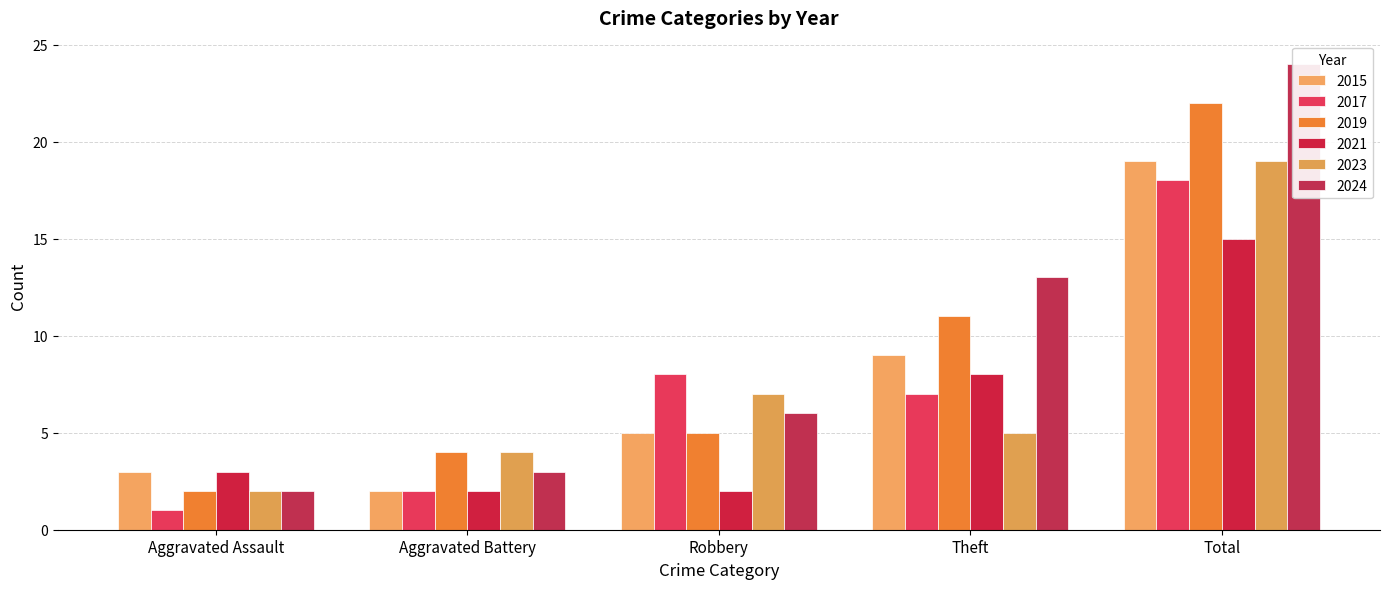

Reading left to right, list all the values displayed in this chart.

2015: Aggravated Assault=3	Aggravated Battery=2	Robbery=5	Theft=9	Total=19
2017: Aggravated Assault=1	Aggravated Battery=2	Robbery=8	Theft=7	Total=18
2019: Aggravated Assault=2	Aggravated Battery=4	Robbery=5	Theft=11	Total=22
2021: Aggravated Assault=3	Aggravated Battery=2	Robbery=2	Theft=8	Total=15
2023: Aggravated Assault=2	Aggravated Battery=4	Robbery=7	Theft=5	Total=19
2024: Aggravated Assault=2	Aggravated Battery=3	Robbery=6	Theft=13	Total=24